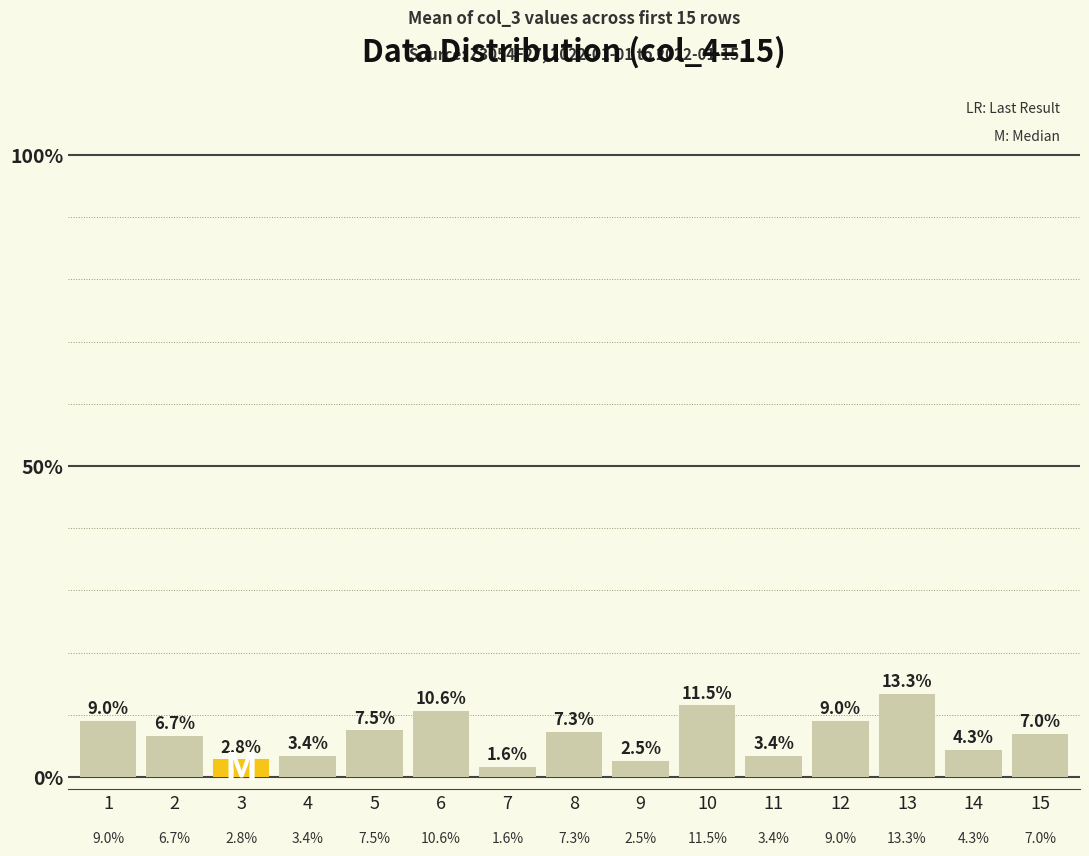

What is the sum of the values at 10 and 5?

0.2